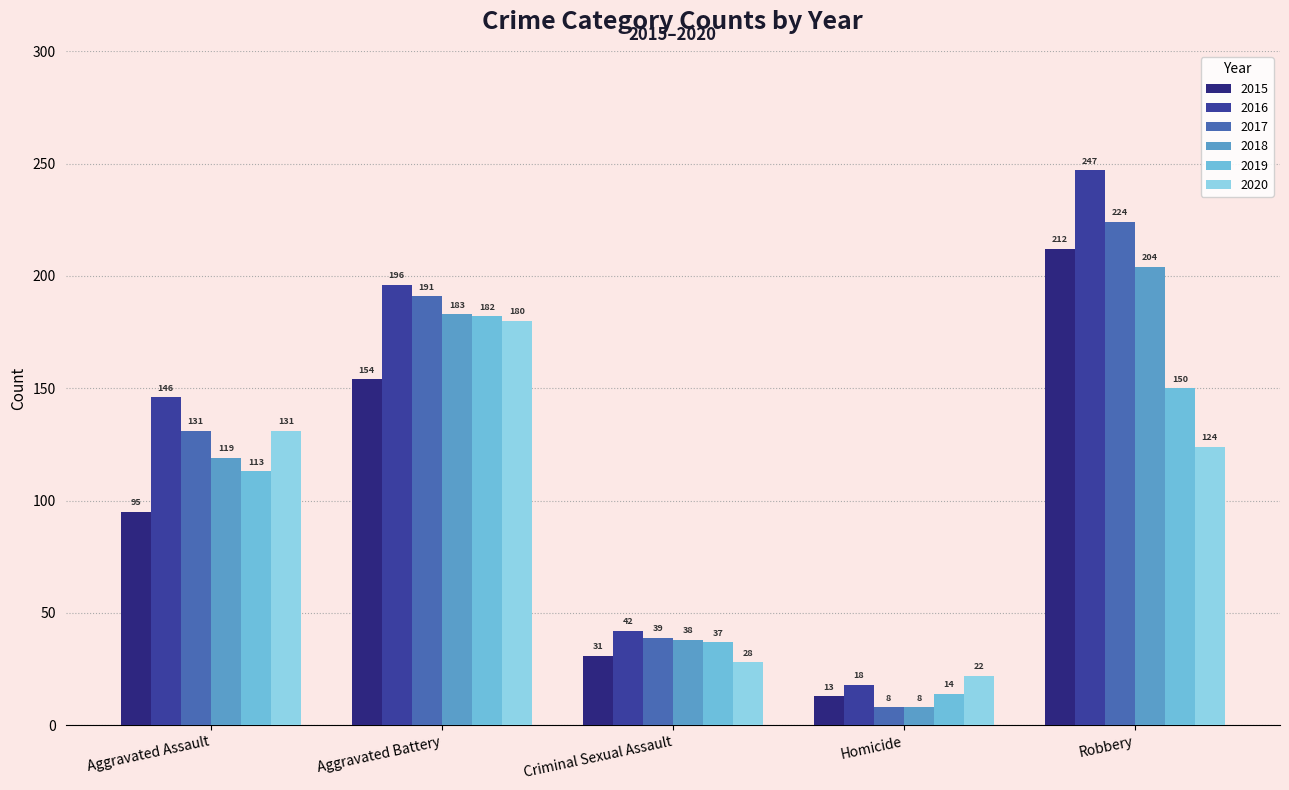

What is the spread (max minus min) of values at Criminal Sexual Assault?

14